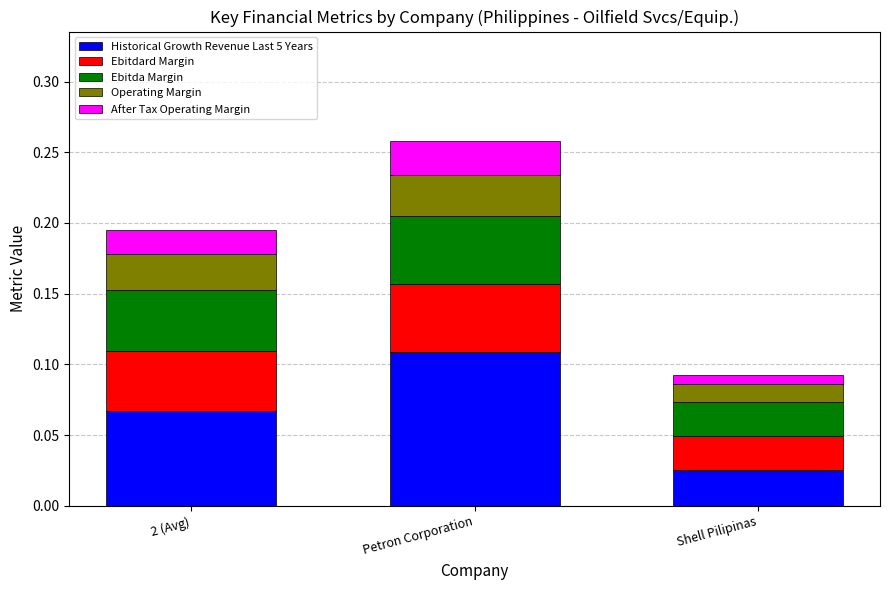

Are the bars horizontal?

No